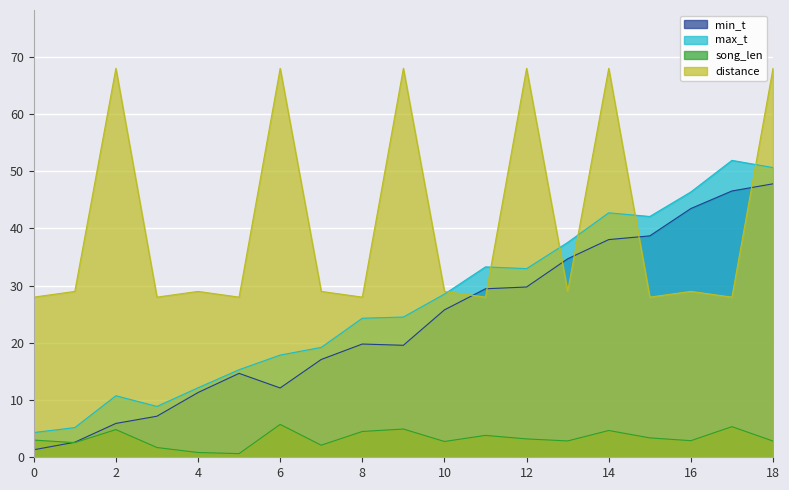

At which label does max_t reach its peak?

17